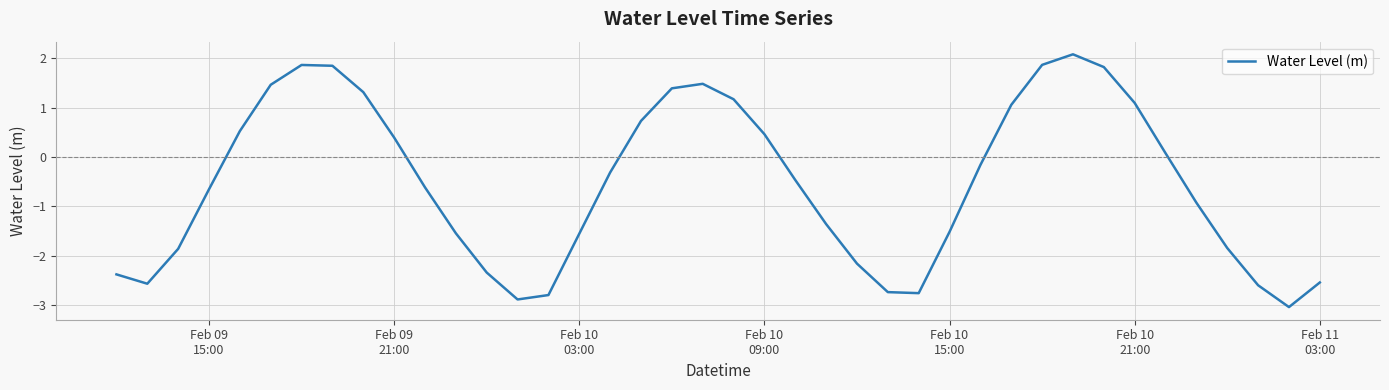

What is the maximum value shown in the chart?

2.1